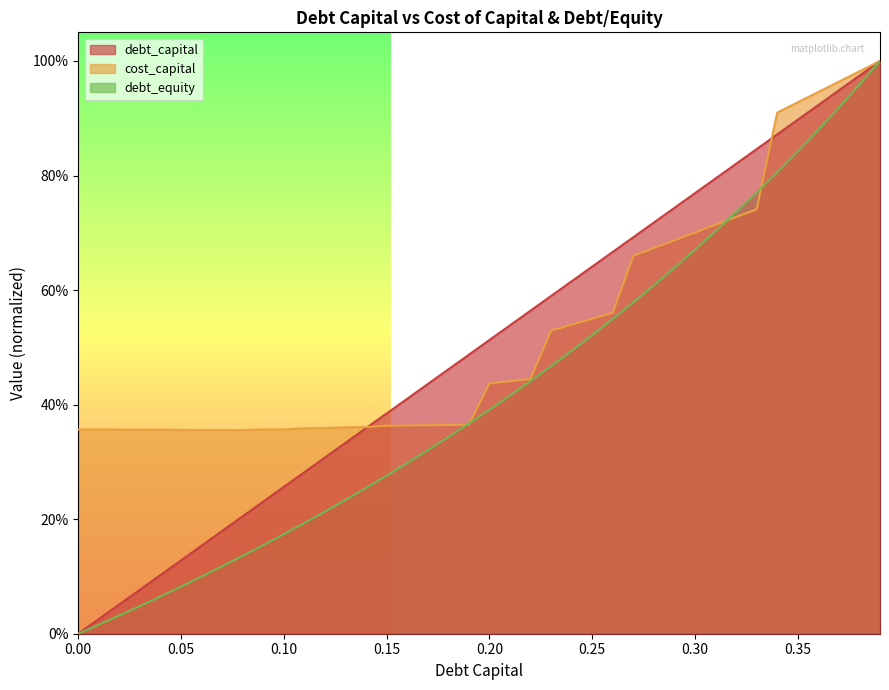

Read the debt_equity value at 0.11.

0.2